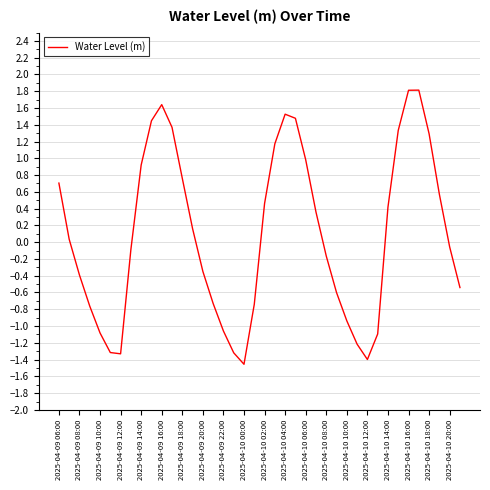

What is the maximum value shown in the chart?

1.8